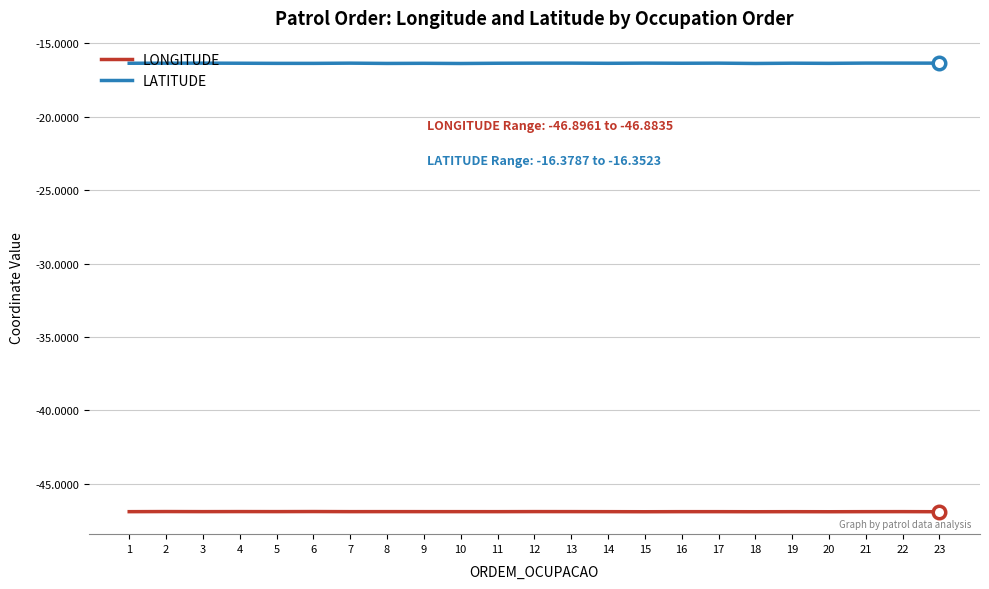

What is the lowest value of the LONGITUDE series?

-46.9